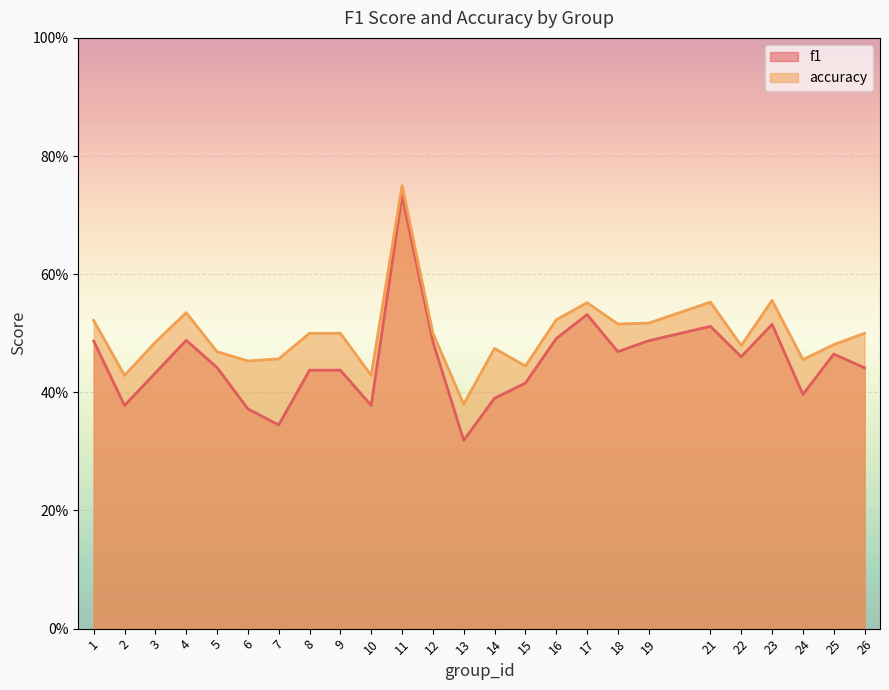

Is the value of accuracy at 4 greater than the value of f1 at 16?

Yes